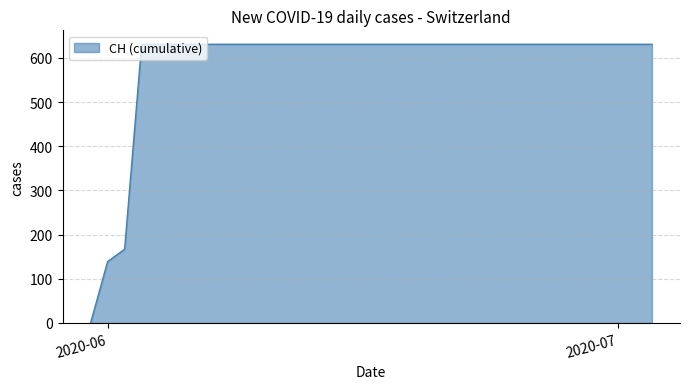

How many lines are shown in the chart?

1